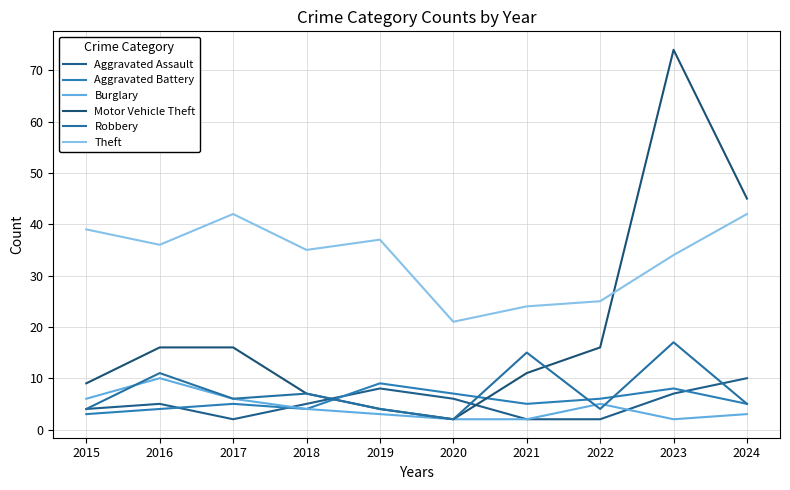

List the series in order of their peak value, highest first.

Motor Vehicle Theft, Theft, Robbery, Aggravated Assault, Burglary, Aggravated Battery